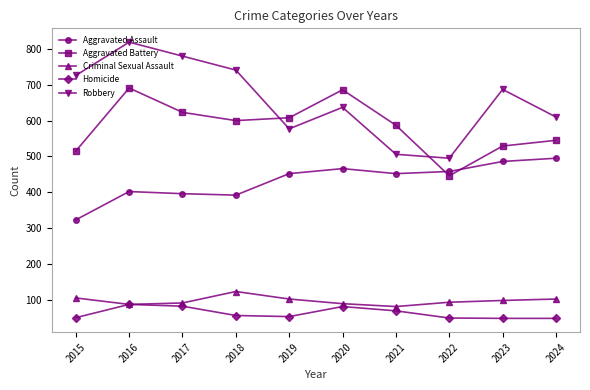

At how many categories does at least one series exceed 666?

6